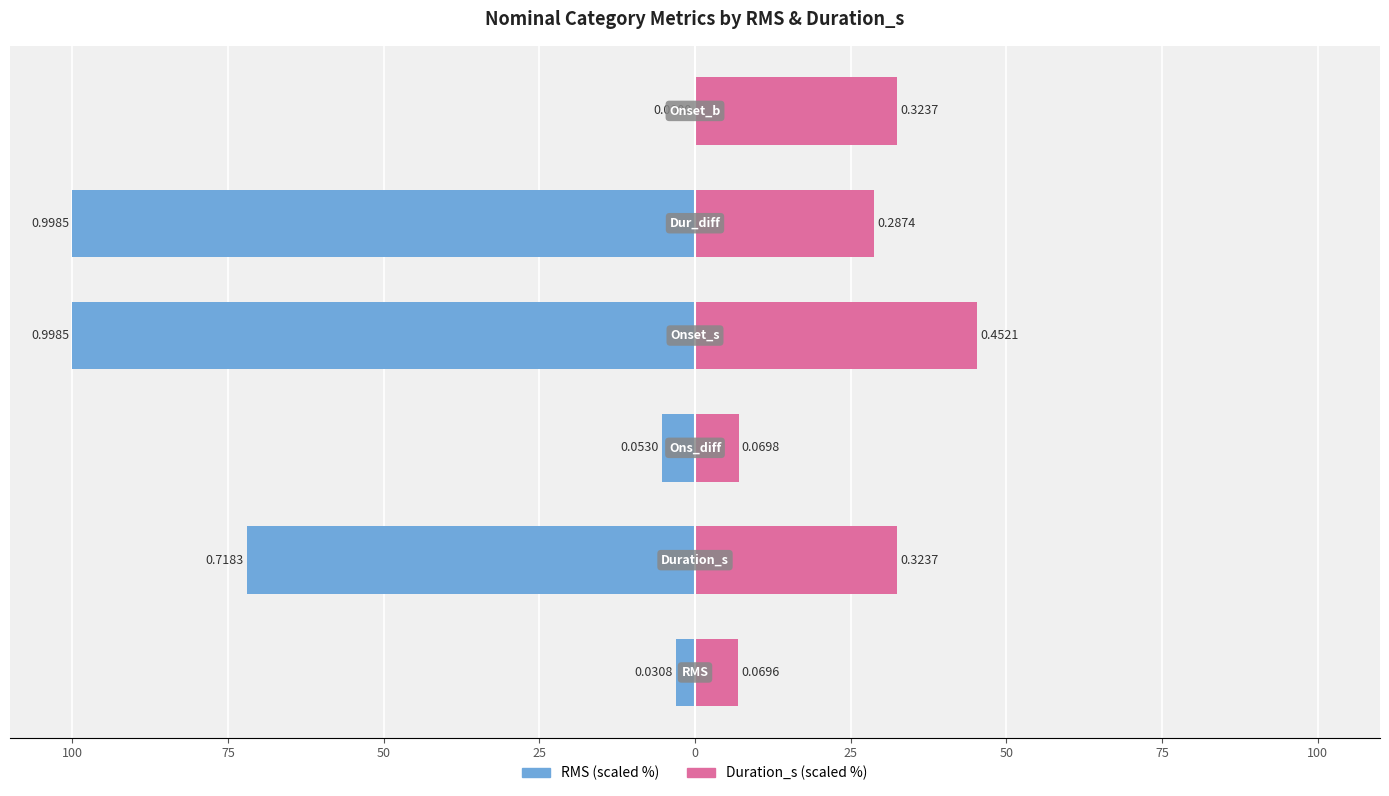

What is the minimum value shown in the chart?

-100.0